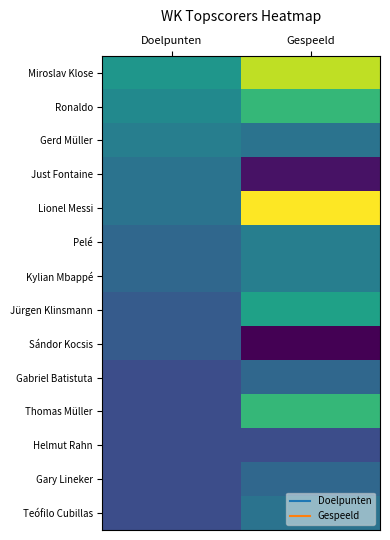

Which series has the largest total across all categories?

Miroslav Klose